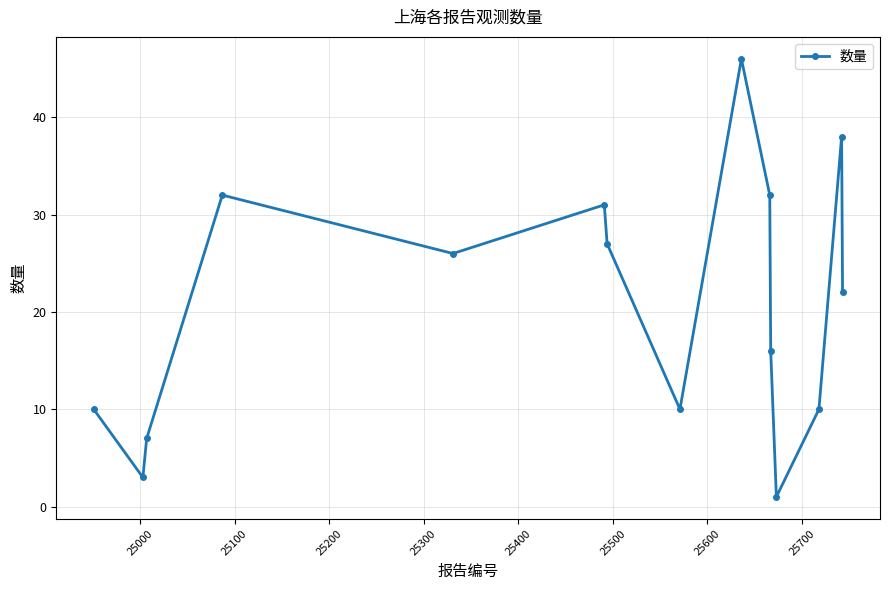

True or false: there are more than 0 points higher than both neighbors.

True